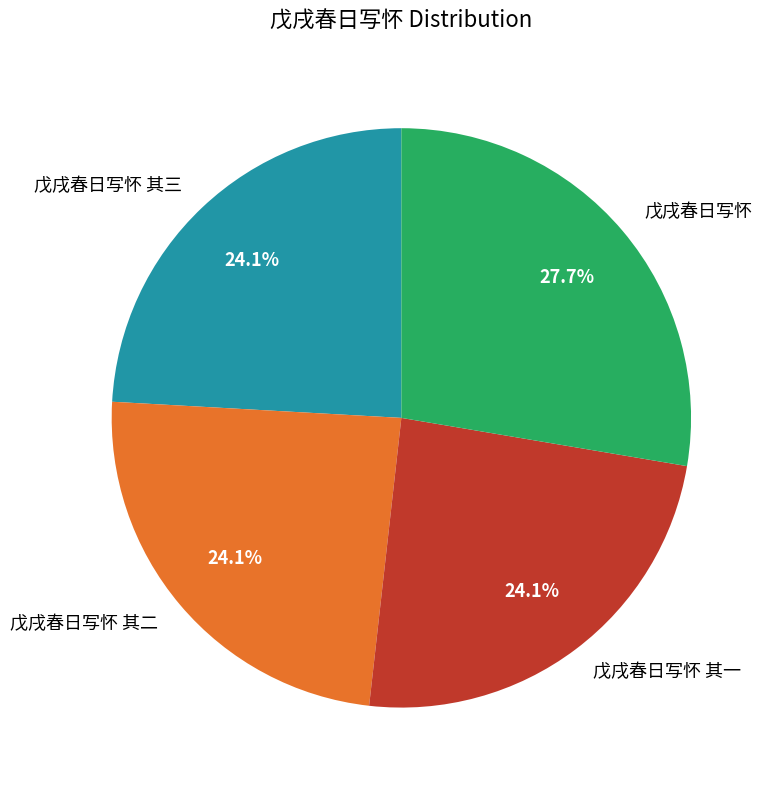

How many segments does this pie chart have?

4